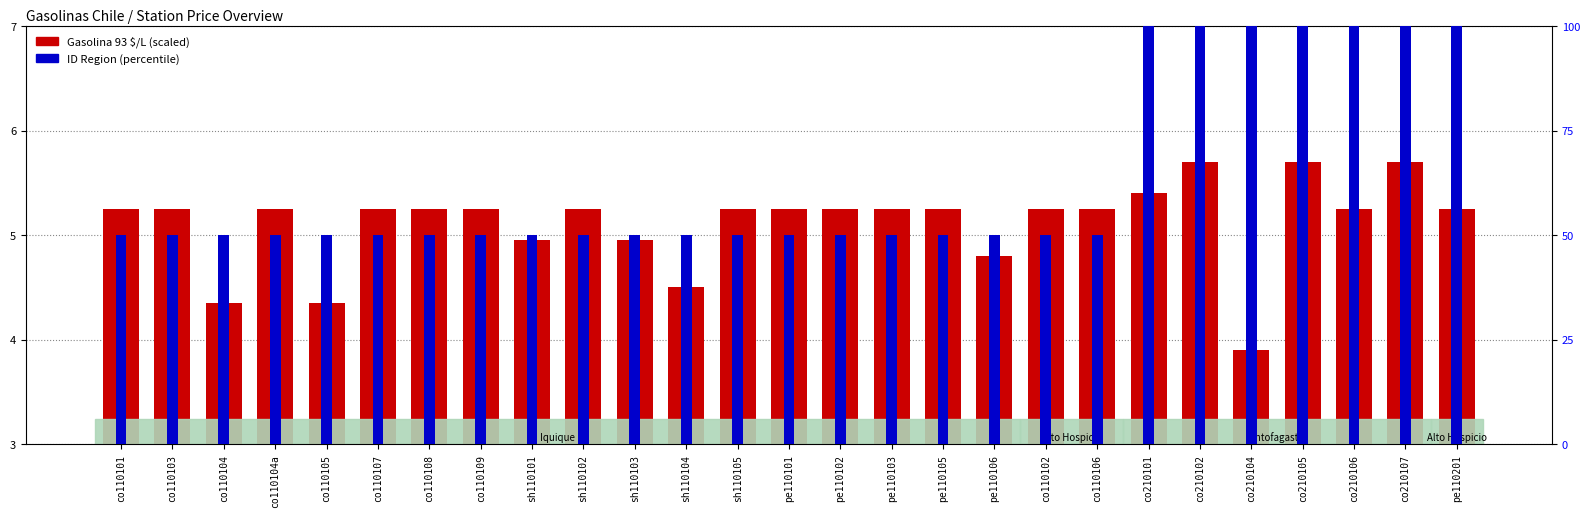

Rank the series by their average value, from highest to lowest.

ID Region (scaled), Gasolina 93 $/L (scaled)